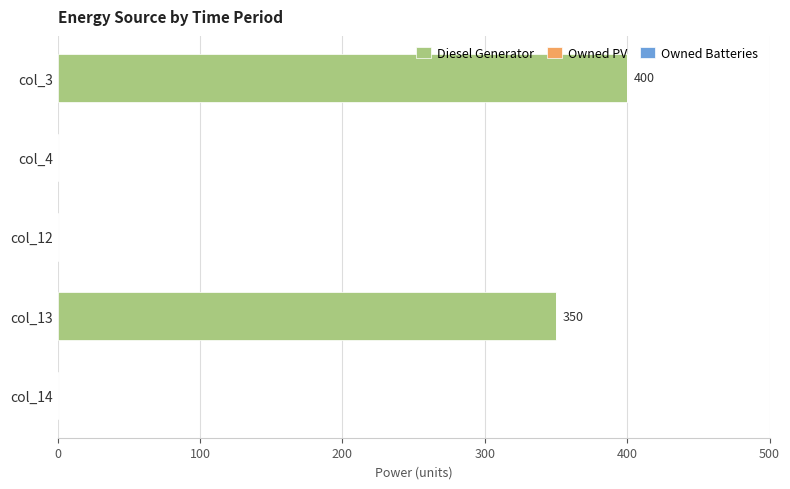

What is the change in value from col_13 to col_14?

-350